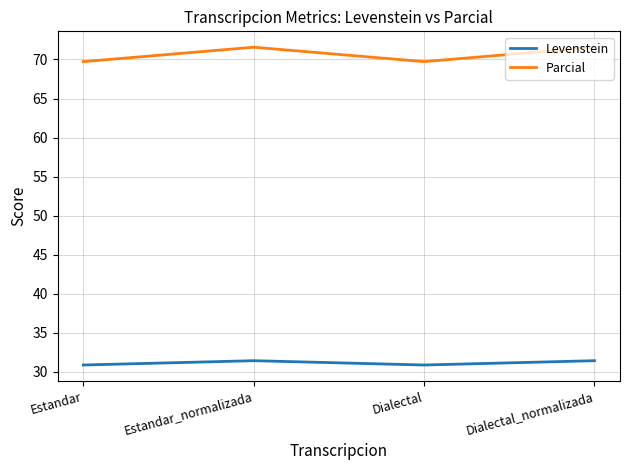

At how many categories does at least one series exceed 71?

2